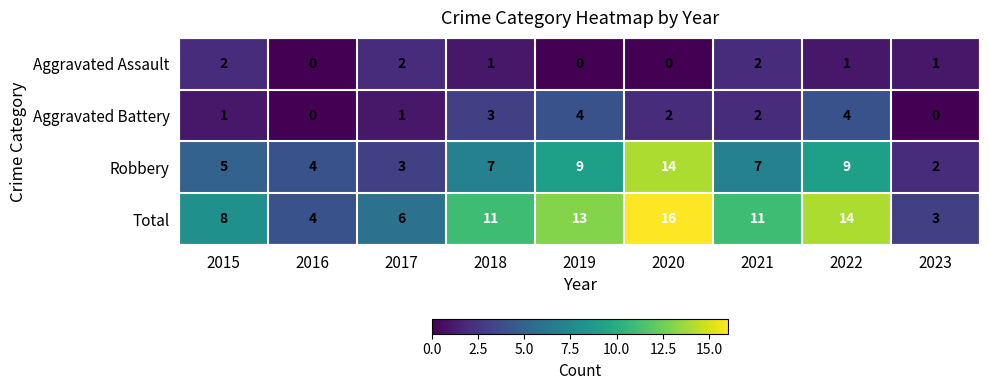

How many Aggravated Battery values are between 1 and 3?

5